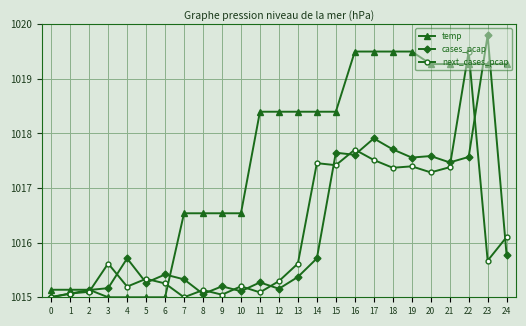

Which series ends up on top after the final intersection of temp and cases_pcap?

temp